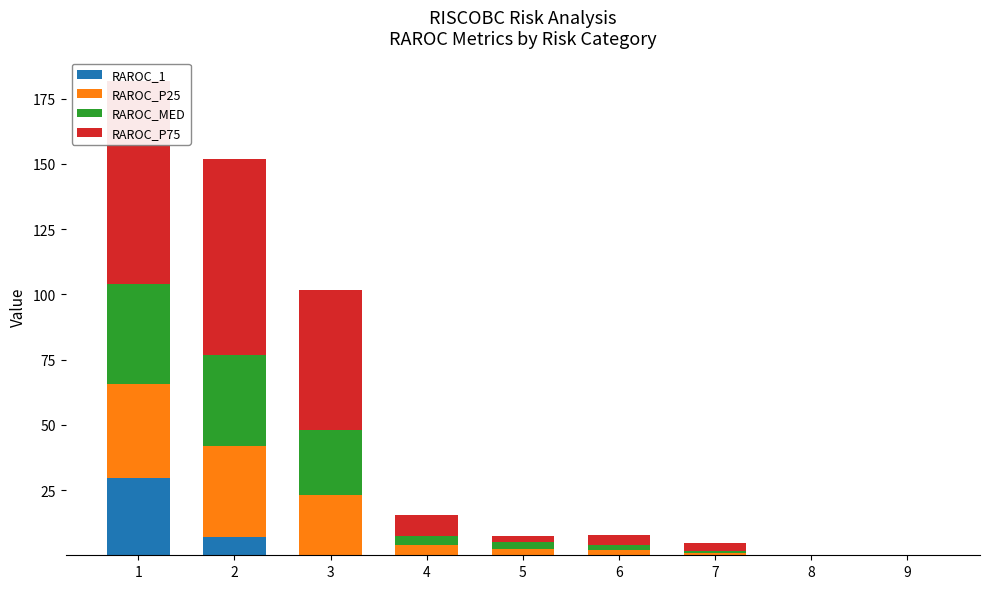

What is the value of the RAROC_P75 bar at the 6th from the left?

4.1